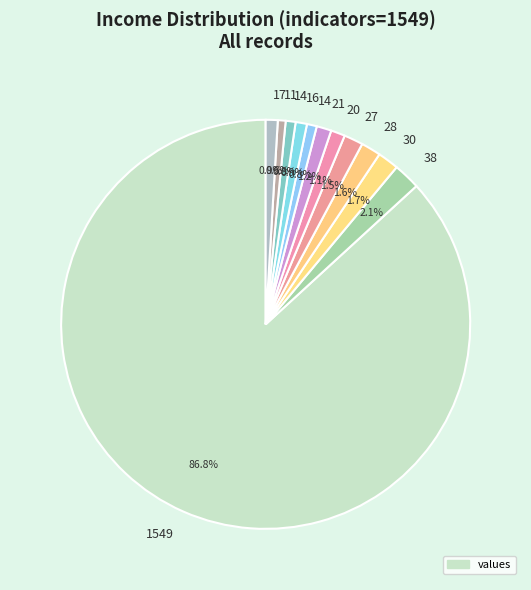

Count the number of slices in the pie.

12